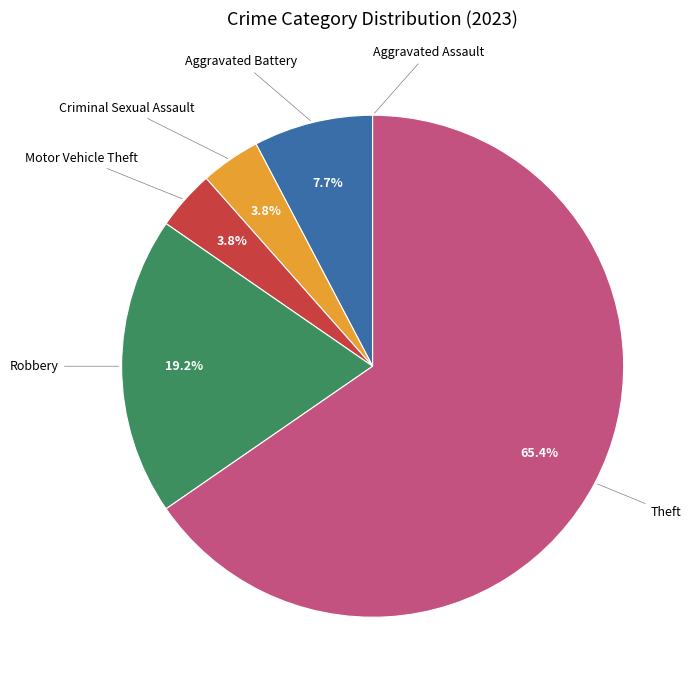

Does any single category account for the majority?

Yes